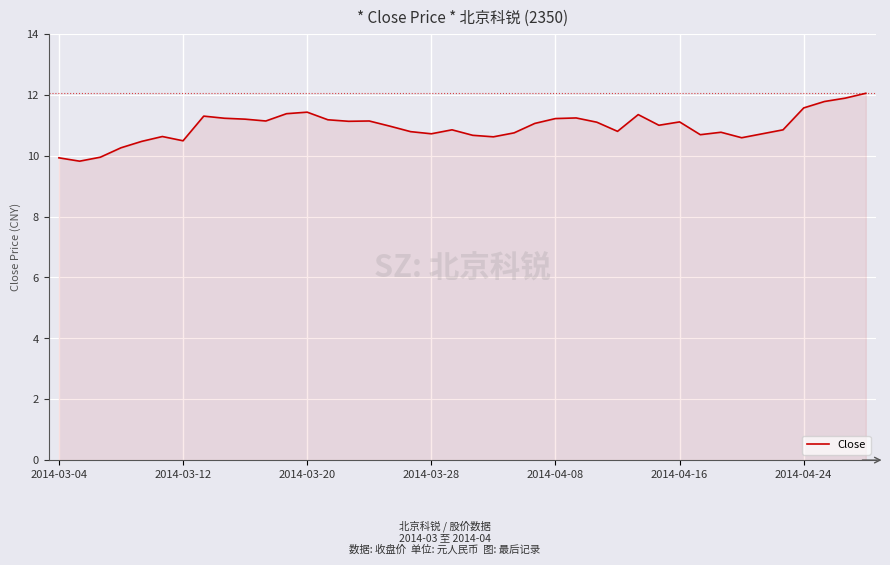

What is the smallest value displayed?

9.8